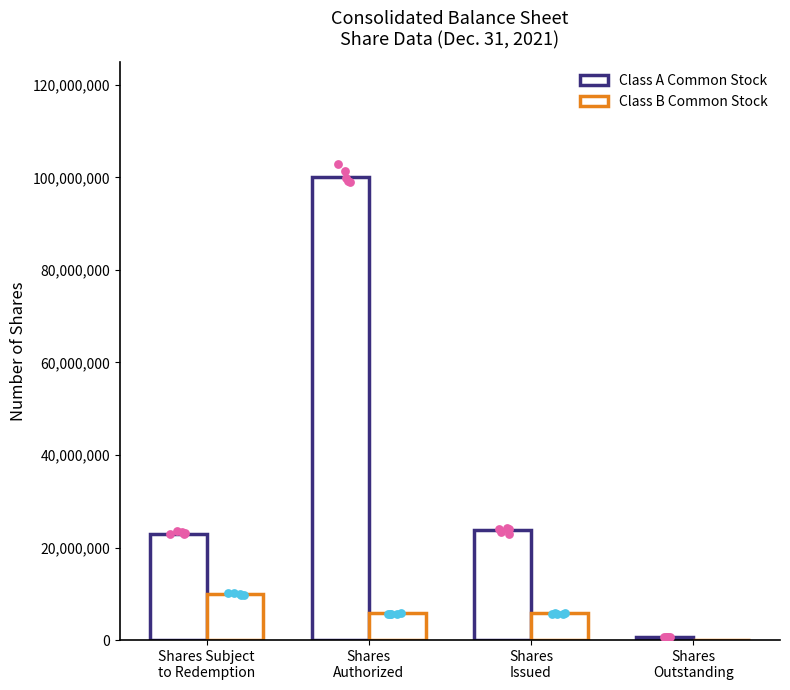

What is the total value across all series at Shares
Issued?

29465500